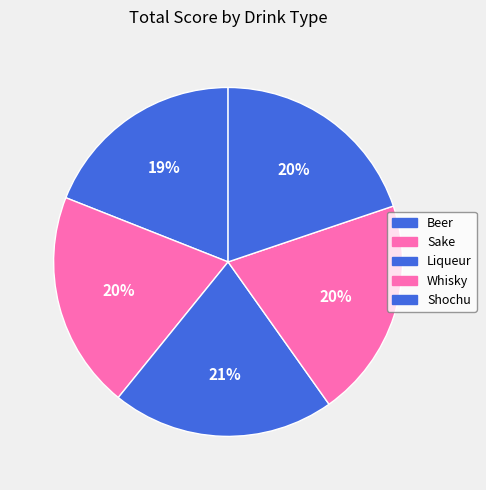

The Sake slice represents 7% of the pie. True or false?

False